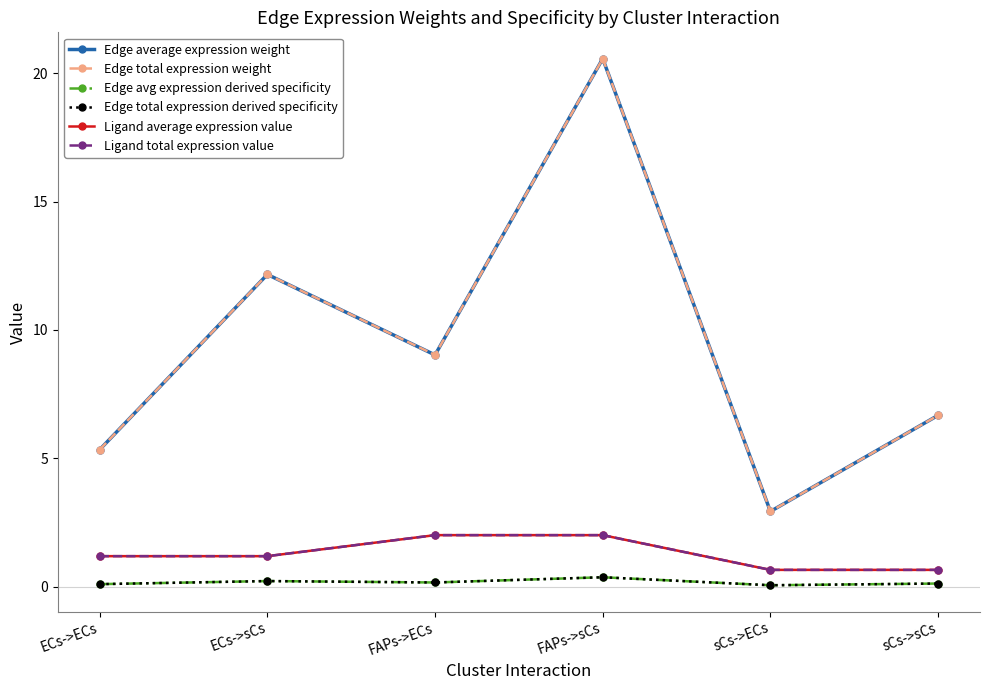

What is the minimum value shown in the chart?

0.1